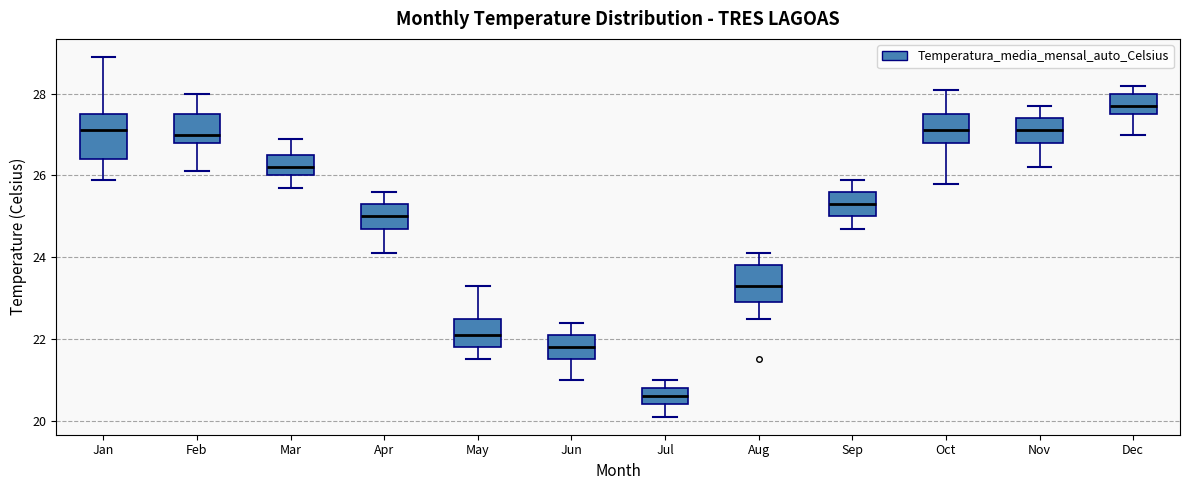

Reading left to right, read every box against the y-axis: the position of its median line, the range the box covers, and the ends of its whiskers. The values are not printed on the chart, so give them approximately, as read against the axis.

Jan: median 27.2, box 26.4 to 27.6, whiskers 26.0 to 29.0
Feb: median 27.0, box 26.8 to 27.6, whiskers 26.2 to 28.0
Mar: median 26.2, box 26.0 to 26.6, whiskers 25.8 to 27.0
Apr: median 25.0, box 24.8 to 25.4, whiskers 24.2 to 25.6
May: median 22.2, box 21.8 to 22.6, whiskers 21.6 to 23.4
Jun: median 21.8, box 21.6 to 22.2, whiskers 21.0 to 22.4
Jul: median 20.6, box 20.4 to 20.8, whiskers 20.2 to 21.0
Aug: median 23.4, box 23.0 to 23.8, whiskers 22.6 to 24.2
Sep: median 25.4, box 25.0 to 25.6, whiskers 24.8 to 26.0
Oct: median 27.2, box 26.8 to 27.6, whiskers 25.8 to 28.2
Nov: median 27.2, box 26.8 to 27.4, whiskers 26.2 to 27.8
Dec: median 27.8, box 27.6 to 28.0, whiskers 27.0 to 28.2